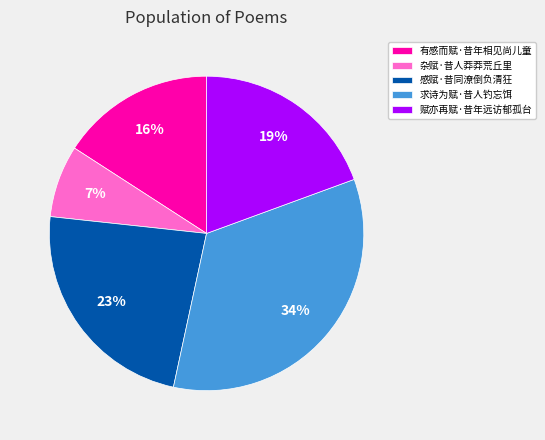

To the nearest percent, what is the difference between the largest and smallest slice percentages?

27%